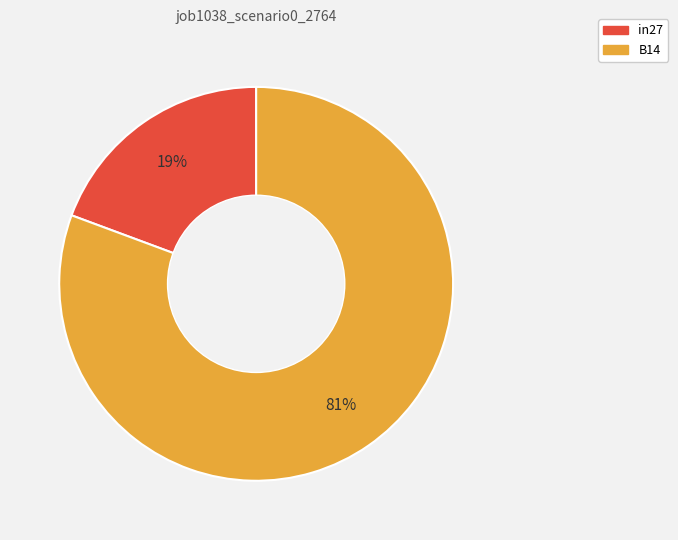

To the nearest percent, what is the average slice percentage?

50%